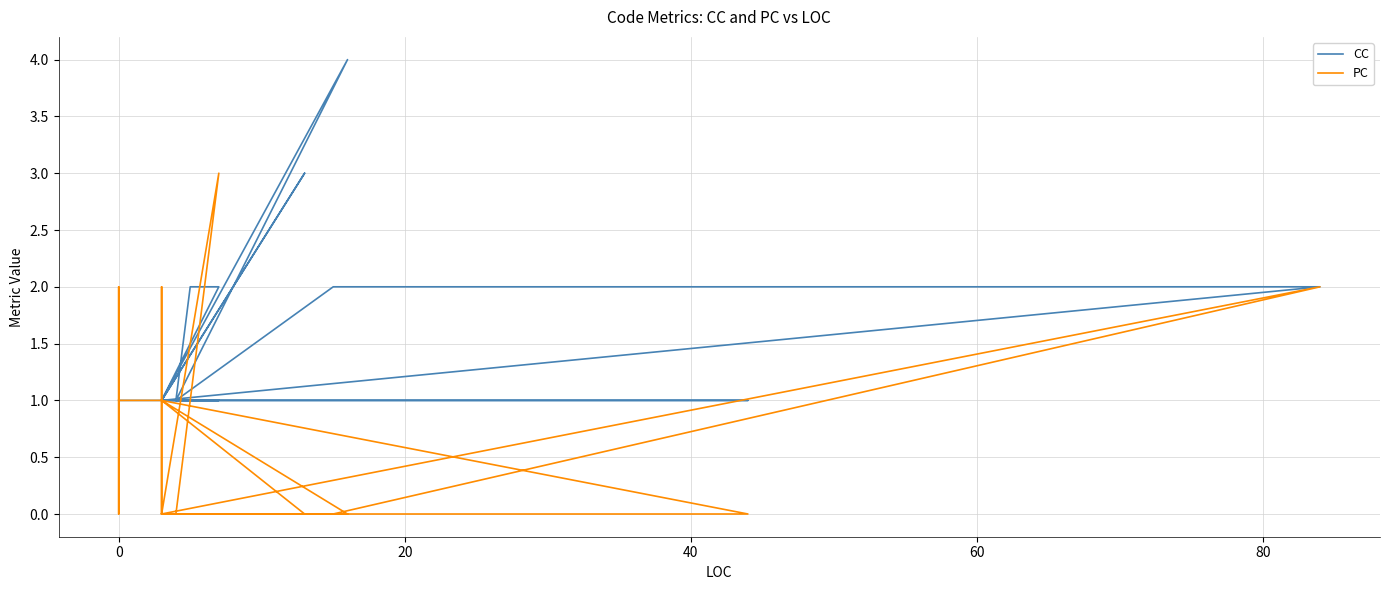

How many distinct data groups are displayed?

2